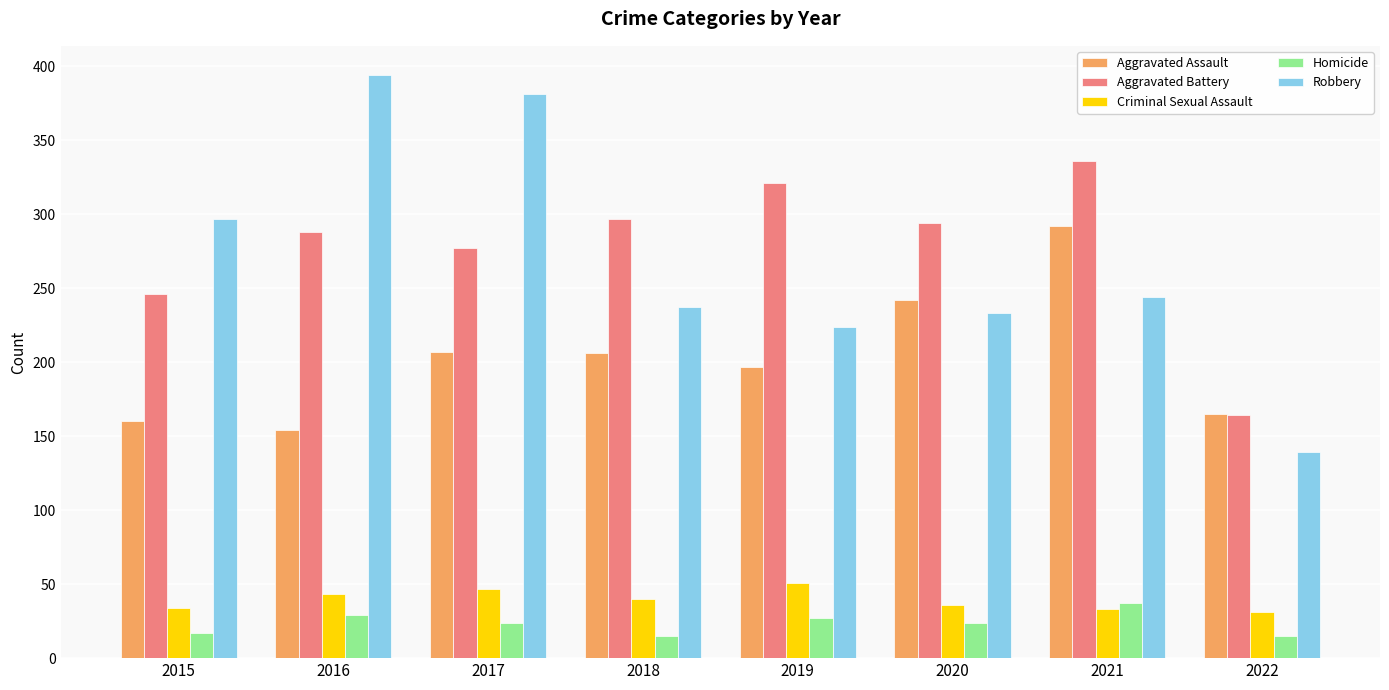

Is the value of Criminal Sexual Assault at 2018 greater than the value of Homicide at 2016?

Yes